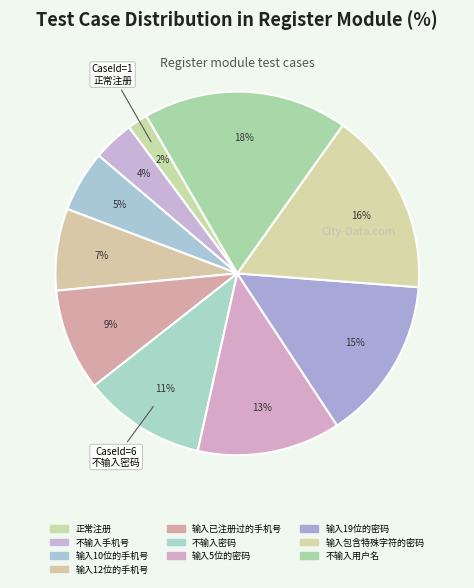

Which category has the smallest portion of the pie?

正常注册